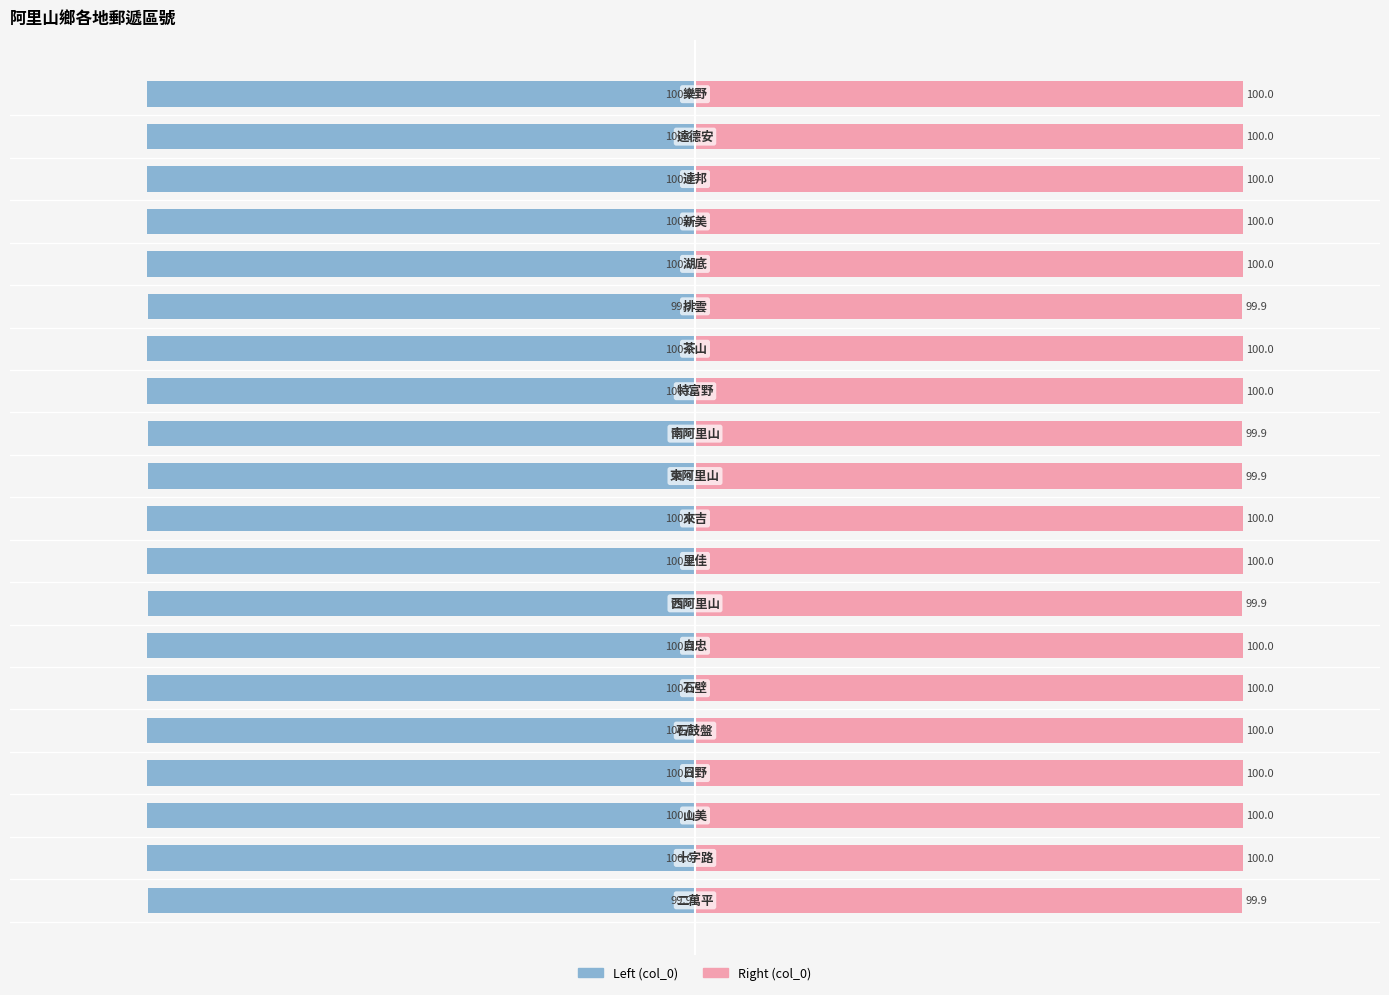

Reading left to right, what are all the values shown in this chart?

col_0 (Left): -99.9	-100.0	-100.0	-100.0	-100.0	-100.0	-100.0	-99.9	-100.0	-100.0	-99.9	-99.9	-100.0	-100.0	-99.9	-100.0	-100.0	-100.0	-100.0	-100.0
col_0 (Right): 99.9	100.0	100.0	100.0	100.0	100.0	100.0	99.9	100.0	100.0	99.9	99.9	100.0	100.0	99.9	100.0	100.0	100.0	100.0	100.0